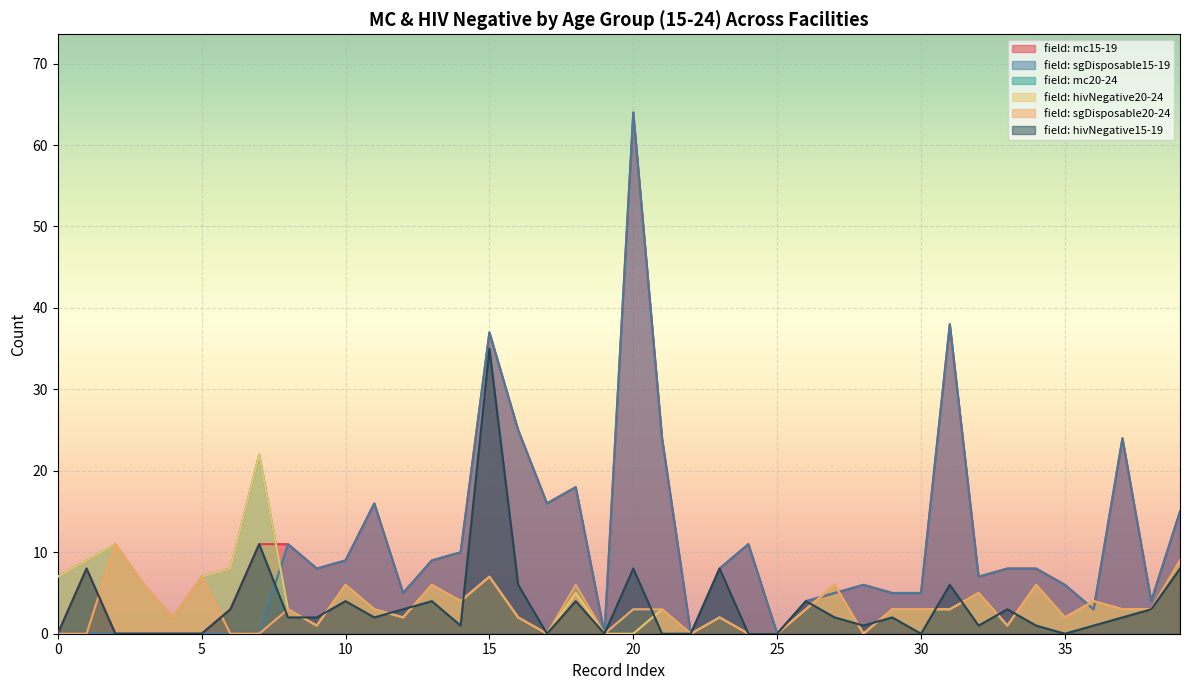

Reading left to right, extract all data points from this chart.

field: mc15-19: 0	8	0	0	0	0	3	11	11	8	9	16	5	9	10	37	25	16	18	0	64	24	0	8	11	0	4	5	6	5	5	38	7	8	8	6	3	24	4	15
field: sgDisposable15-19: 0	0	0	0	0	0	0	0	11	8	9	16	5	9	10	37	25	16	18	0	64	24	0	8	11	0	4	5	6	5	5	38	7	8	8	6	3	24	4	15
field: mc20-24: 7	9	11	6	2	7	8	22	3	1	6	3	2	6	4	7	2	0	6	0	3	3	0	2	0	0	3	6	0	3	3	3	5	1	6	2	4	3	3	9
field: hivNegative20-24: 7	9	11	6	2	7	8	22	3	1	6	3	2	6	4	7	2	0	5	0	0	3	0	2	0	0	3	6	0	3	3	3	5	1	6	2	4	3	3	9
field: sgDisposable20-24: 0	0	11	6	2	7	0	0	3	1	6	3	2	6	4	7	2	0	6	0	3	3	0	2	0	0	3	6	0	3	3	3	5	1	6	2	4	3	3	9
field: hivNegative15-19: 0	8	0	0	0	0	3	11	2	2	4	2	3	4	1	35	6	0	4	0	8	0	0	8	0	0	4	2	1	2	0	6	1	3	1	0	1	2	3	8